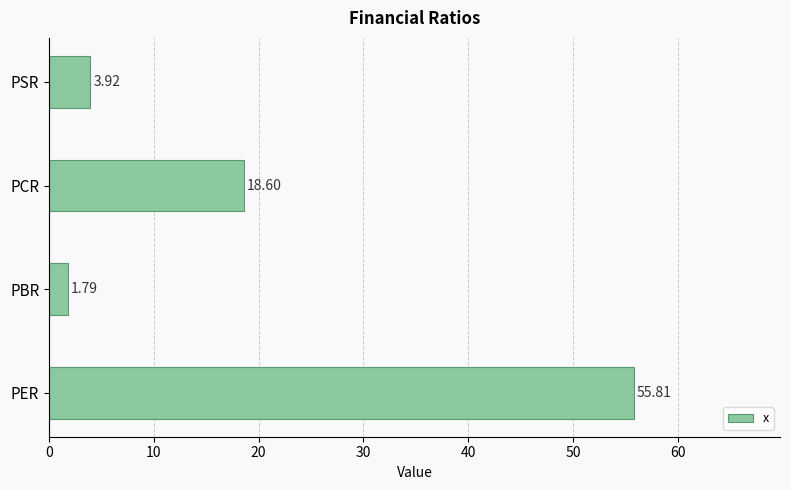

Does the chart contain any negative values?

No